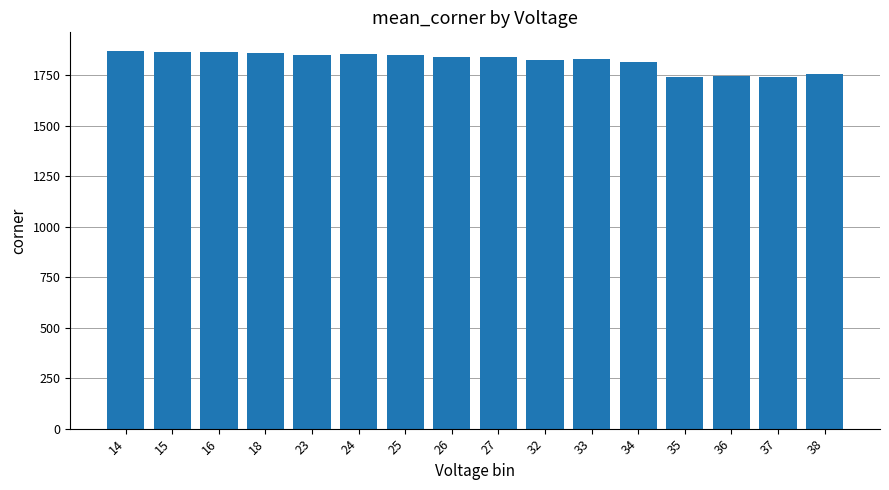

What is the difference between the maximum and second lowest values?

125.5